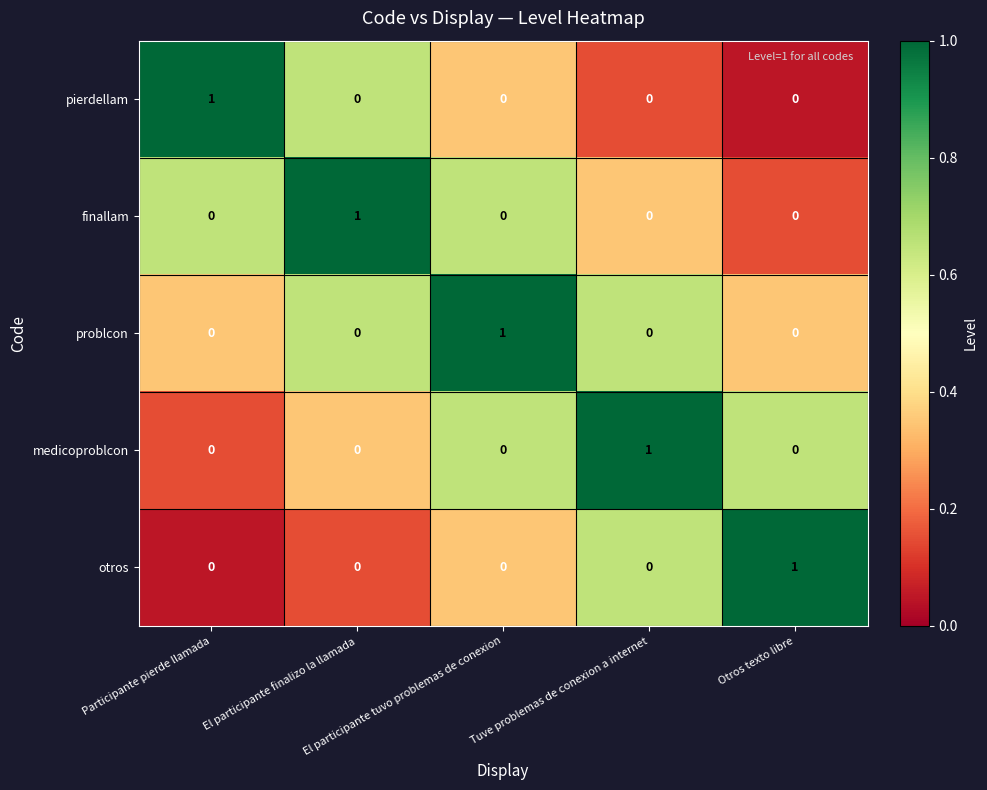

Count the otros values in the range 0 to 1.

5